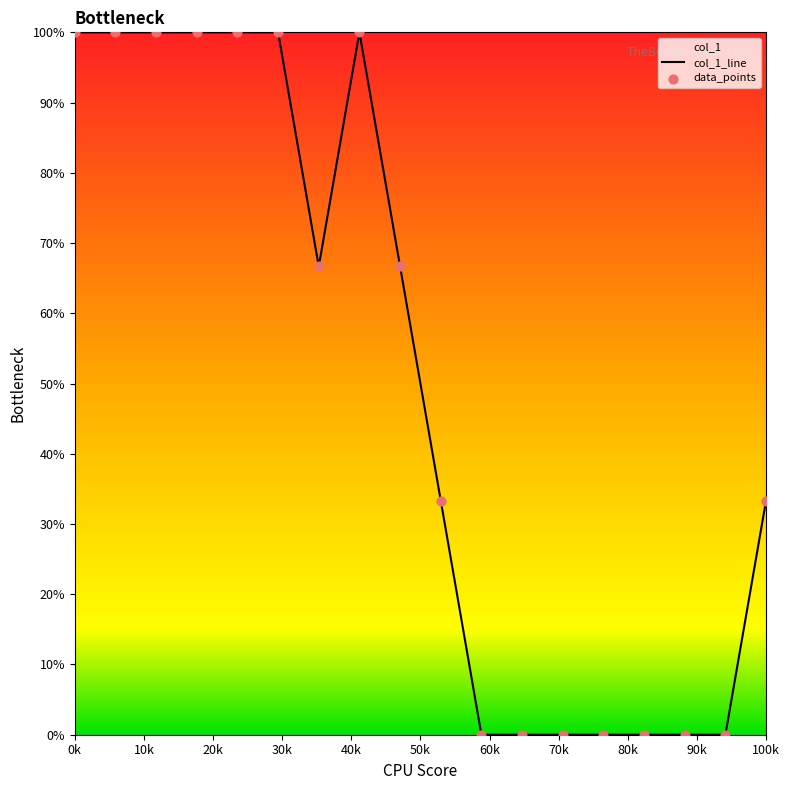

Which series has the largest Y range (max minus min)?

col_1_line